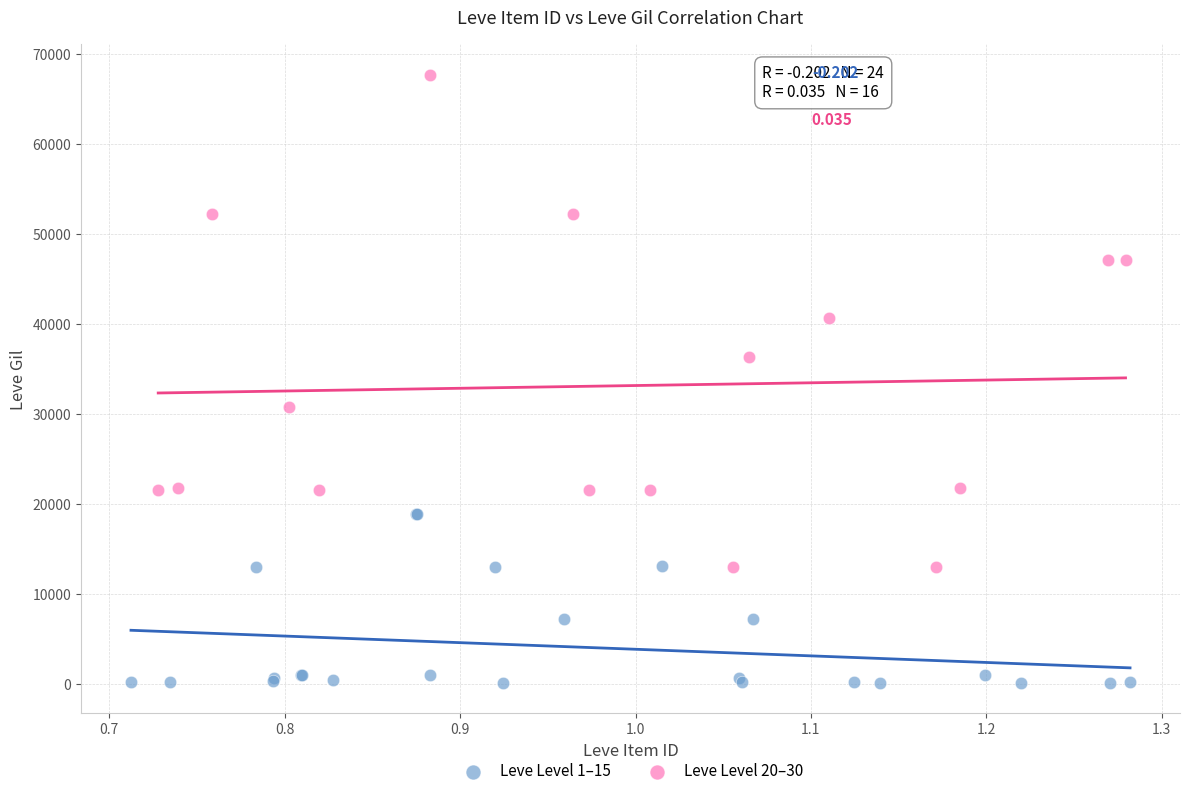

Which series has the largest Y range (max minus min)?

Leve Level 20–30